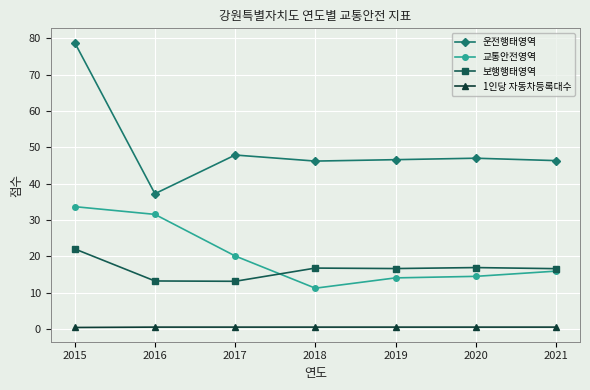

How many lines are shown in the chart?

4